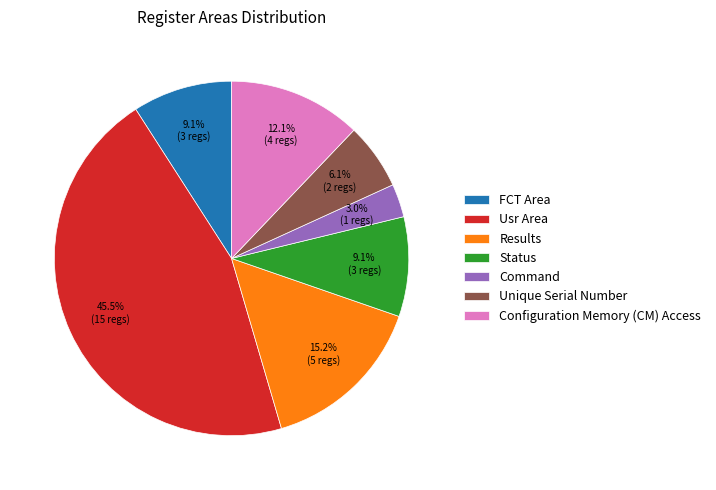

To the nearest percent, what percentage of the pie is Configuration Memory (CM) Access?

12%